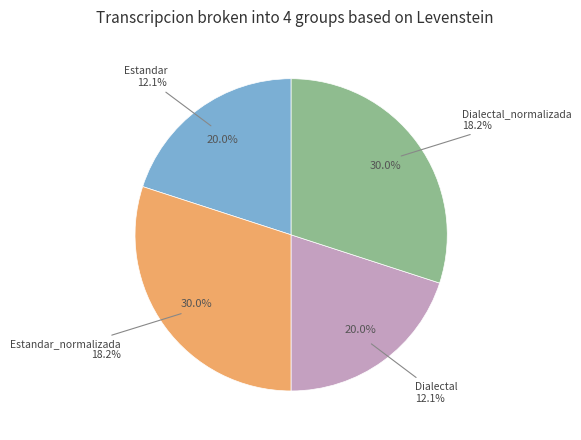

Which category has the smallest portion of the pie?

Estandar